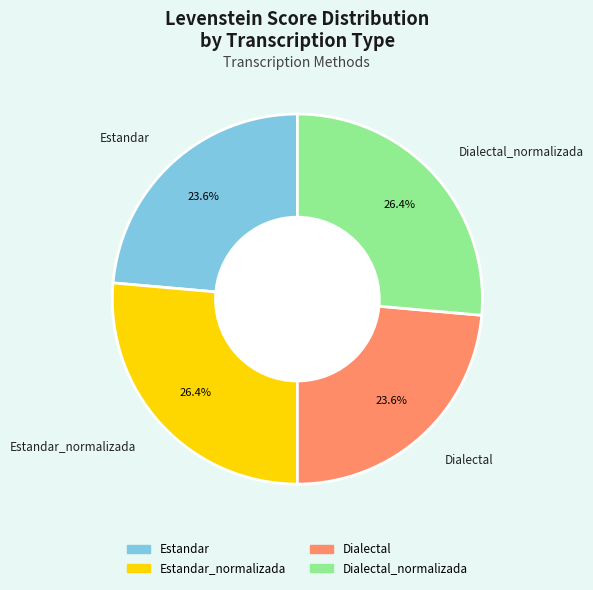

How many slices are in this pie chart?

4